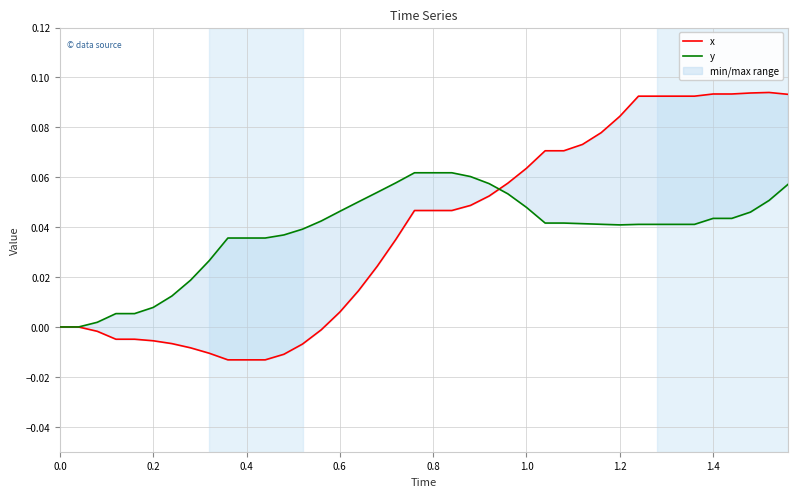

Does the chart display data point markers on the line(s)?

No